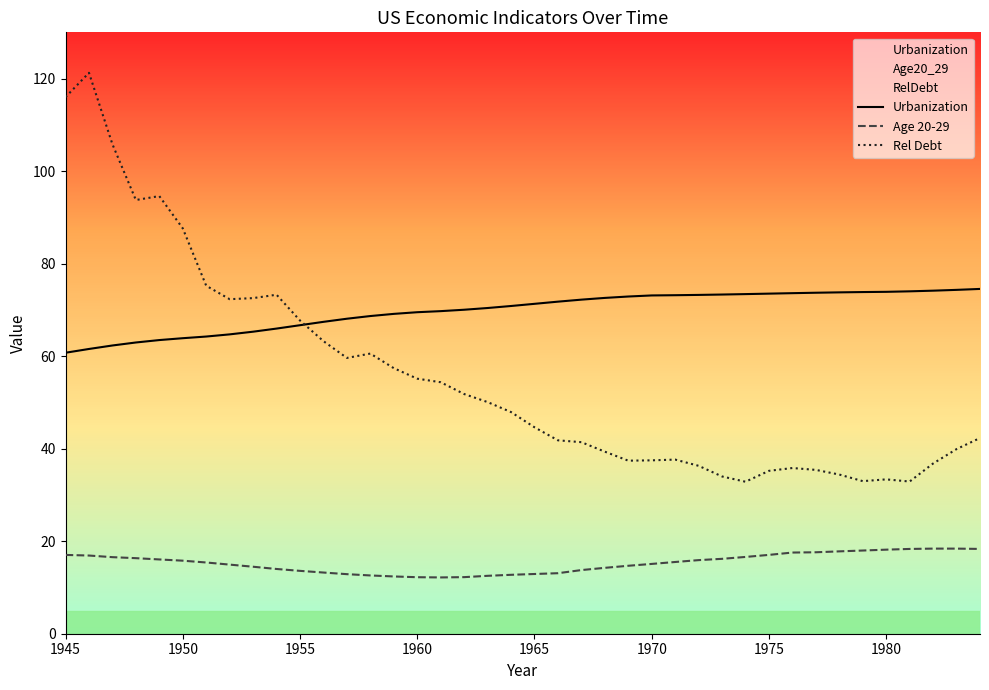

Which series has the widest spread of values?

Rel Debt